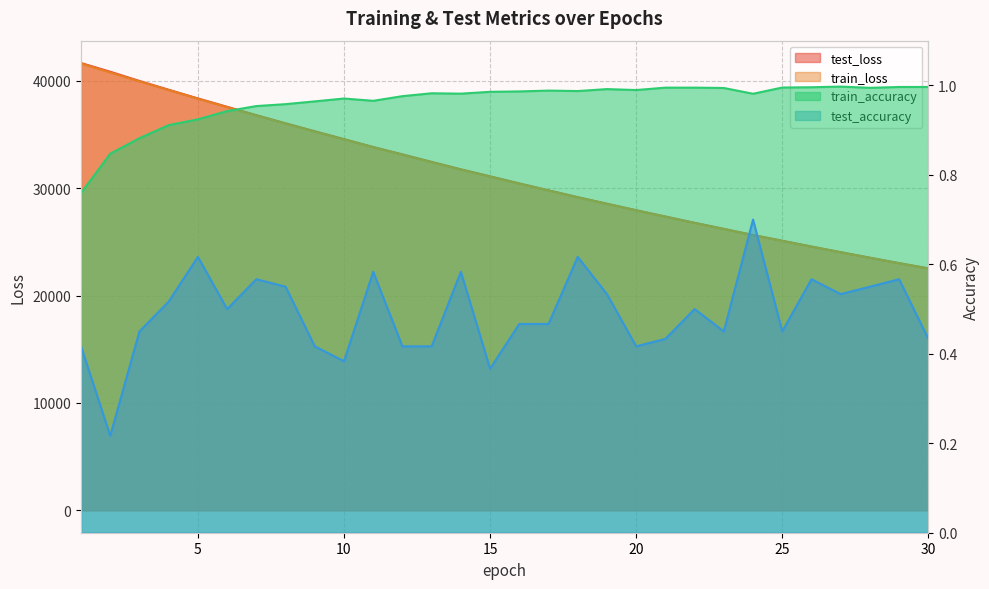

What is the maximum value shown in the chart?

41657.1